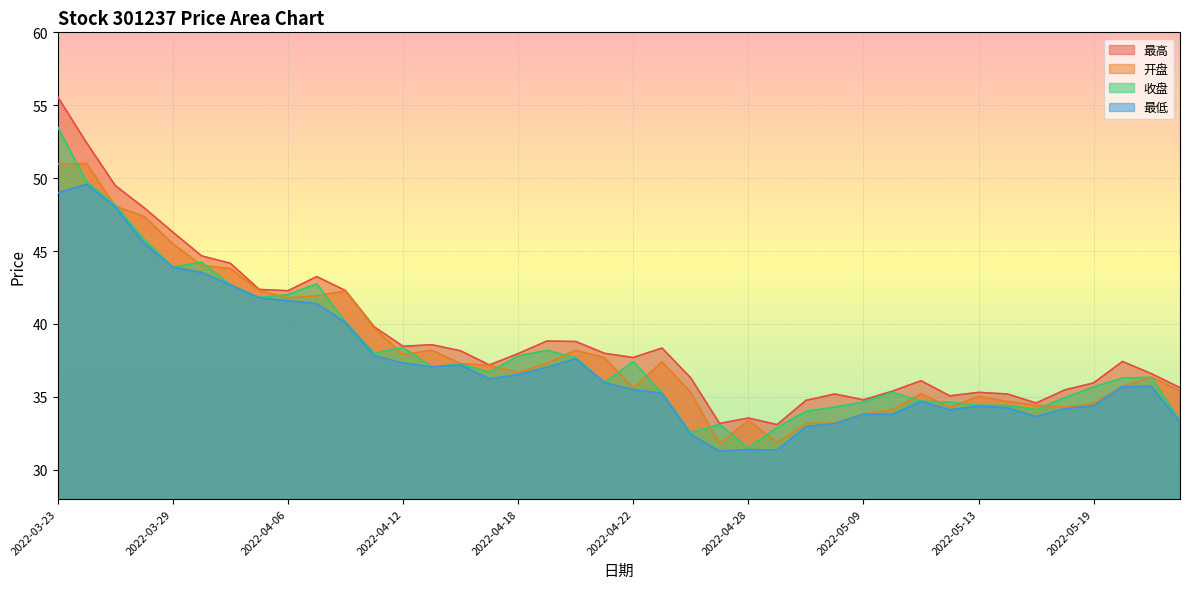

Which series has the largest range (max minus min)?

最高